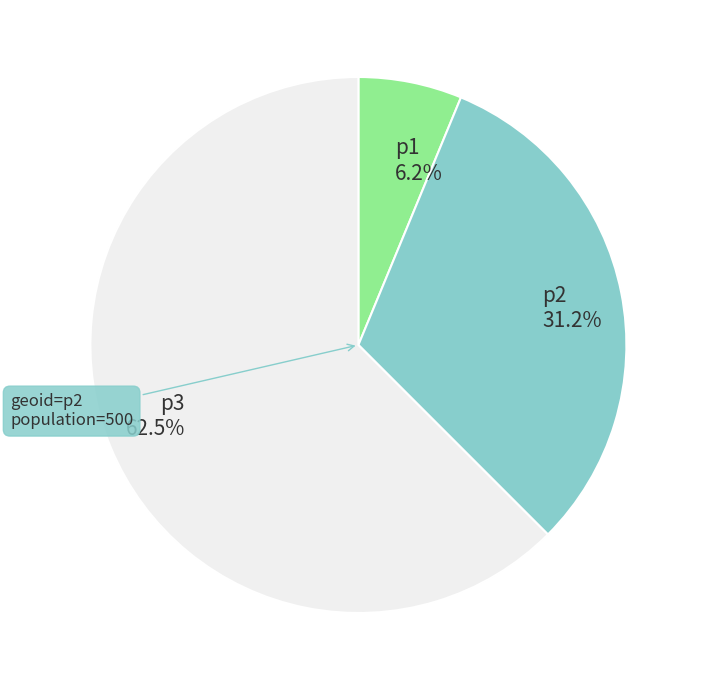

Which category has the smallest portion of the pie?

p1